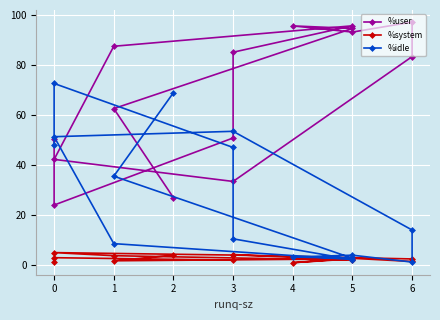

Between 0 and 4, which is larger?

4